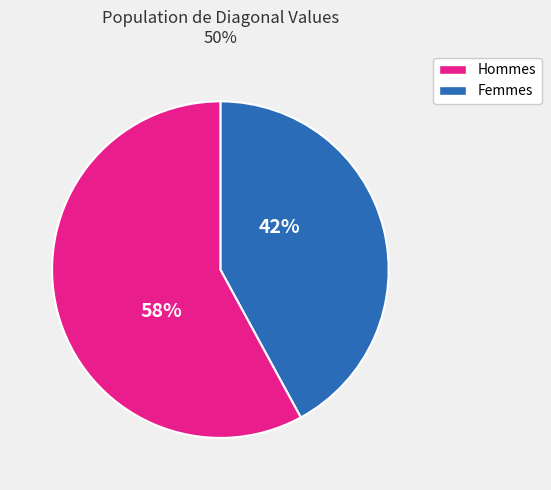

Is there a majority slice in this chart?

Yes